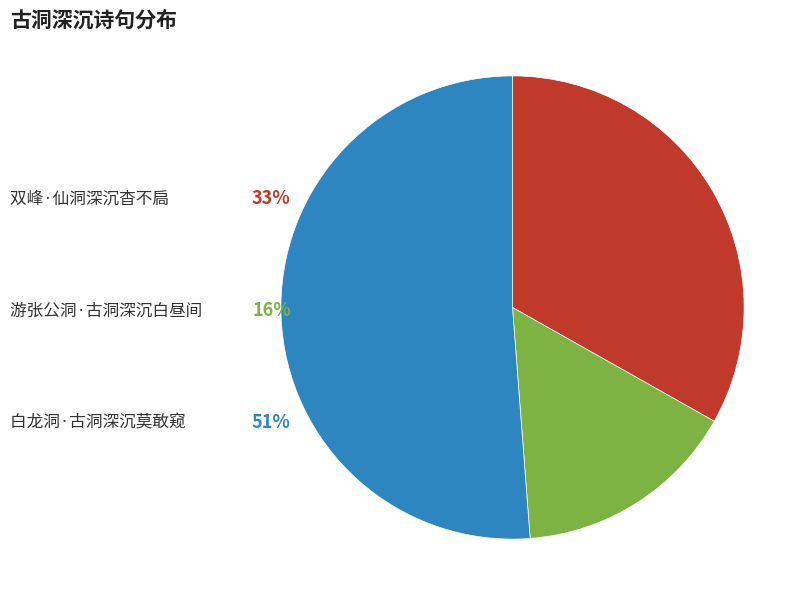

Does any single category account for the majority?

Yes